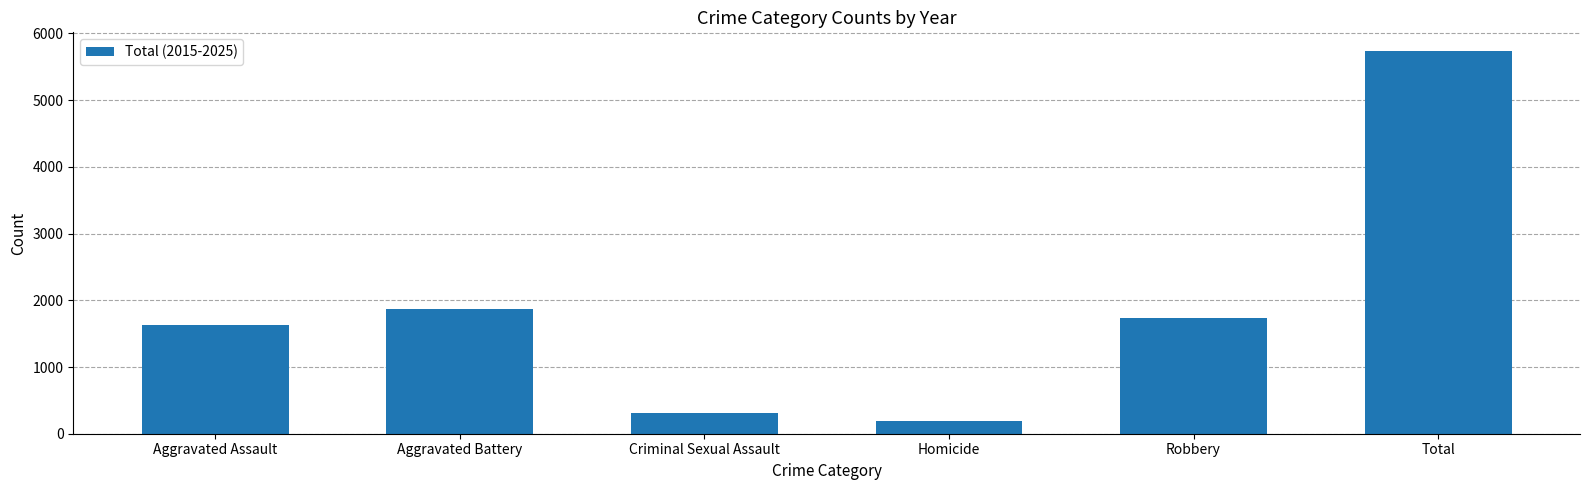

Rank the categories by value from highest to lowest.

Total, Aggravated Battery, Robbery, Aggravated Assault, Criminal Sexual Assault, Homicide